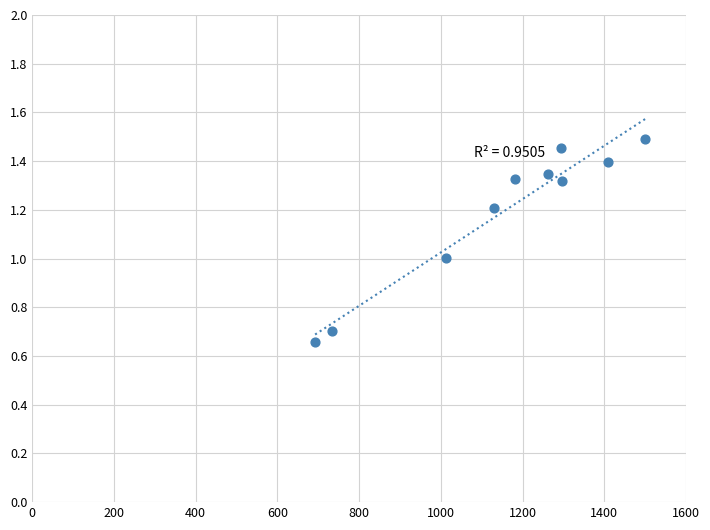

What is the average Y value?

1.2